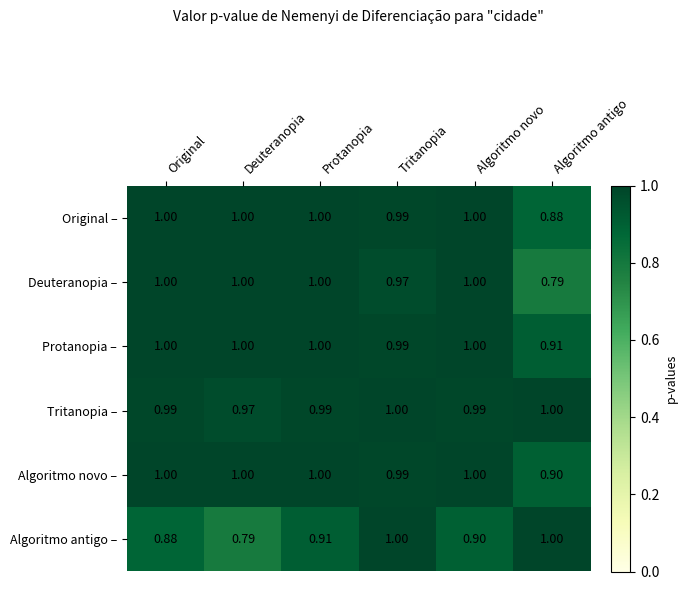

At how many categories does at least one series exceed 0?

6